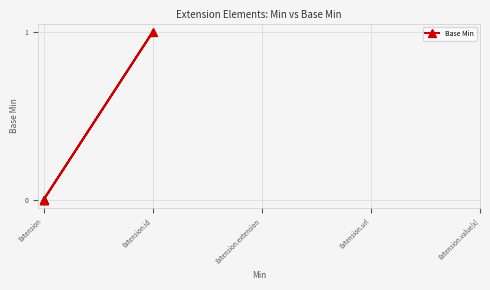

How many positive values are there?

1